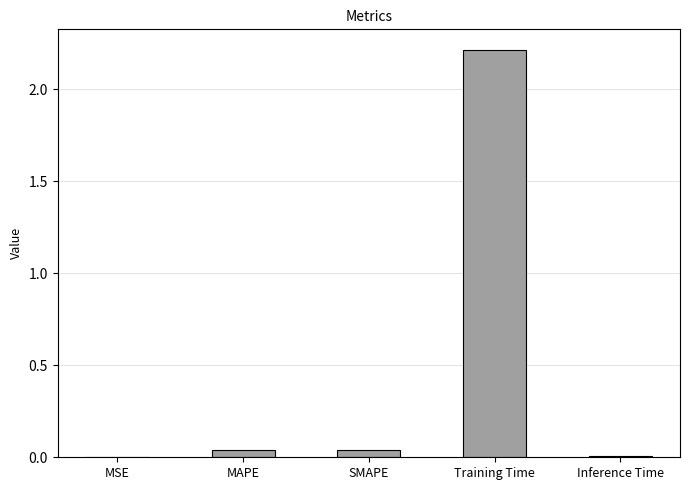

The chart shows a value of 0.0 at Inference Time. True or false?

True